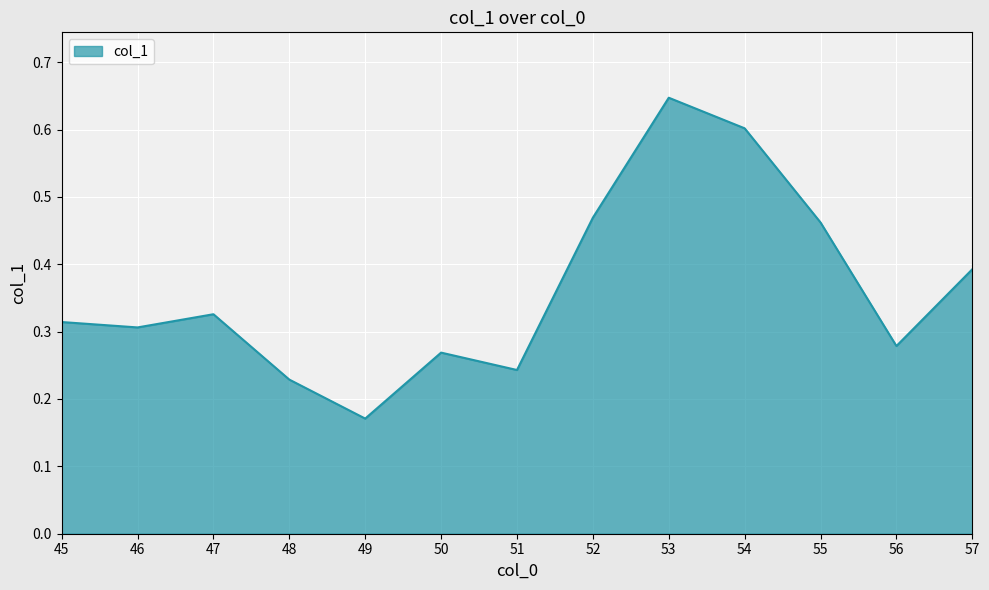

How many lines are shown in the chart?

1